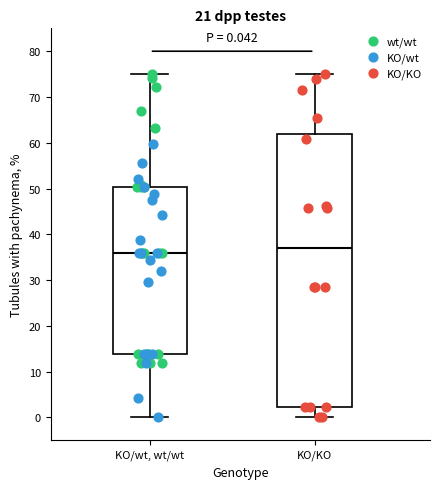

Which box has the lowest median line?

KO/wt, wt/wt